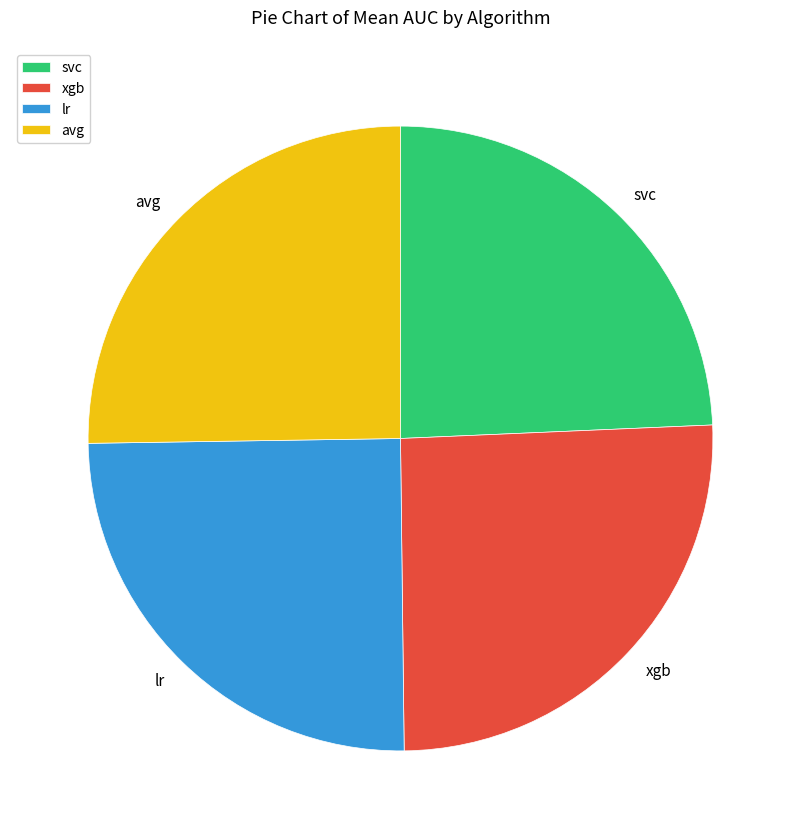

Is there a majority slice in this chart?

No